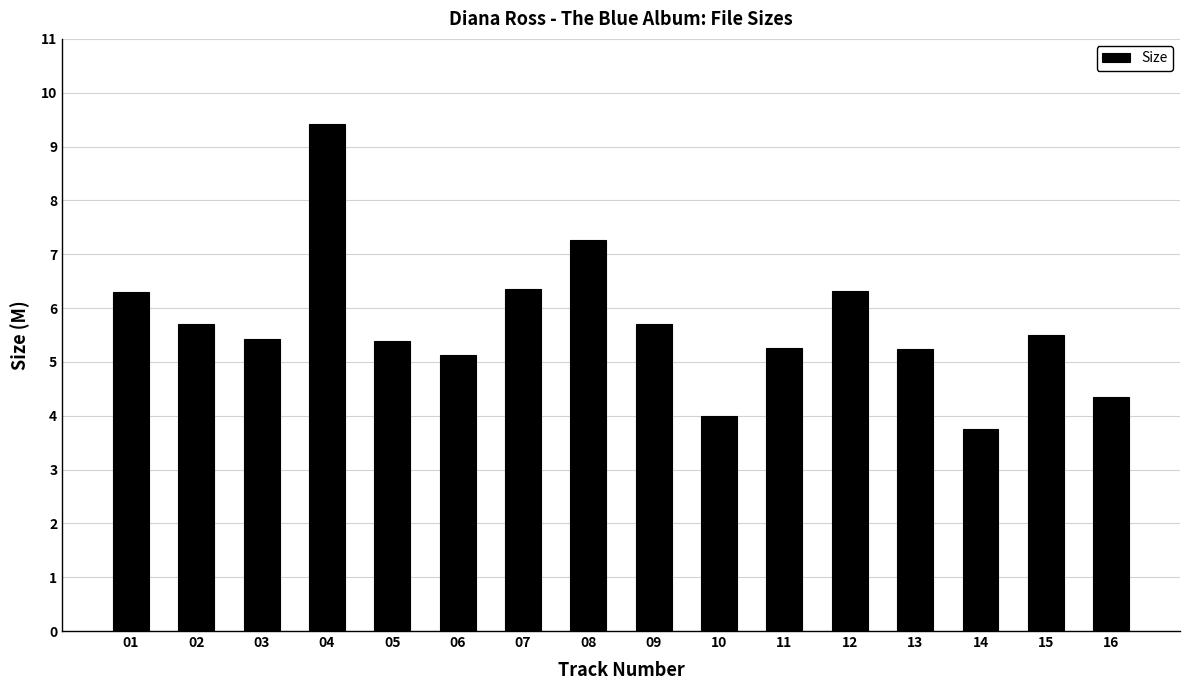

What is the sum of the values at 11 and 16?

9.6